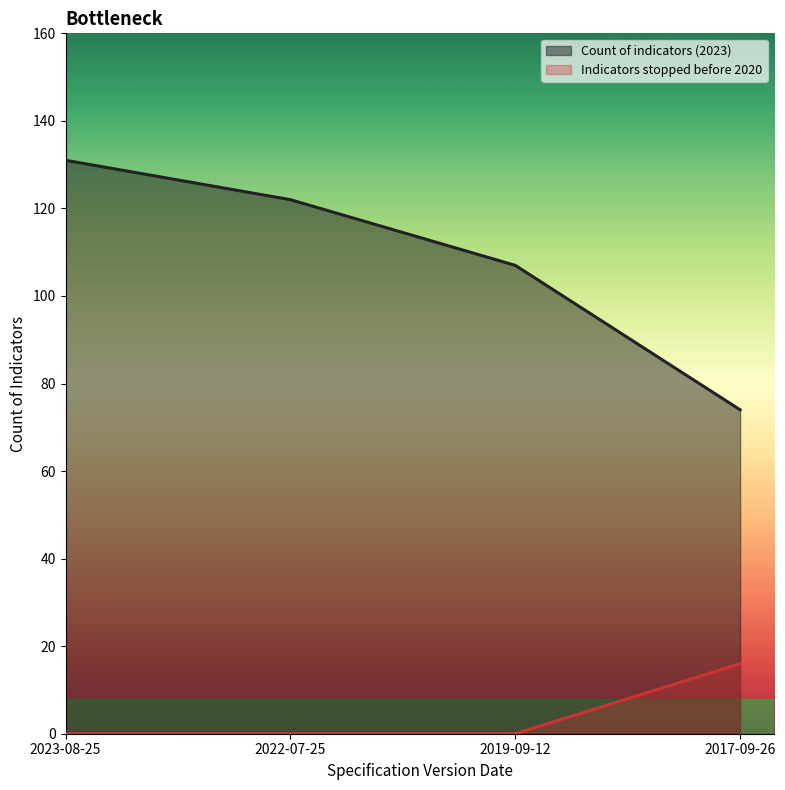

True or false: Count of indicators (2023) and Indicators stopped before 2020 cross at least once.

False